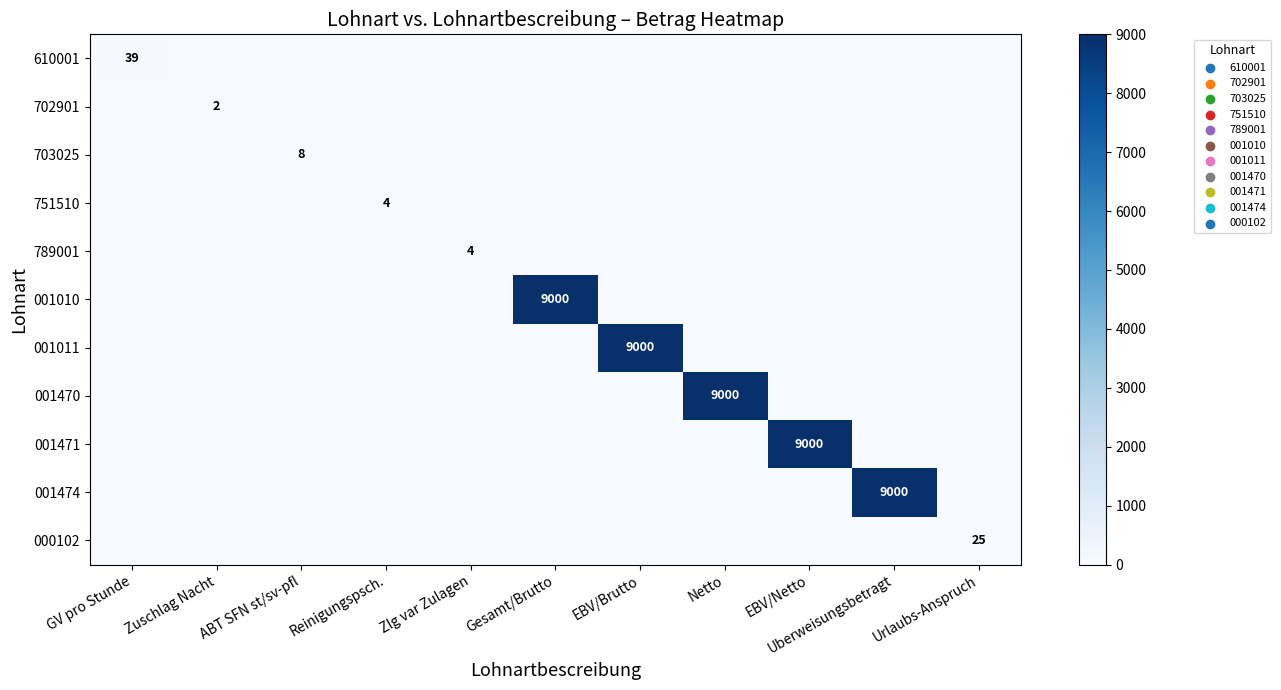

Between EBV/Netto and Zlg var Zulagen, which is larger?

EBV/Netto